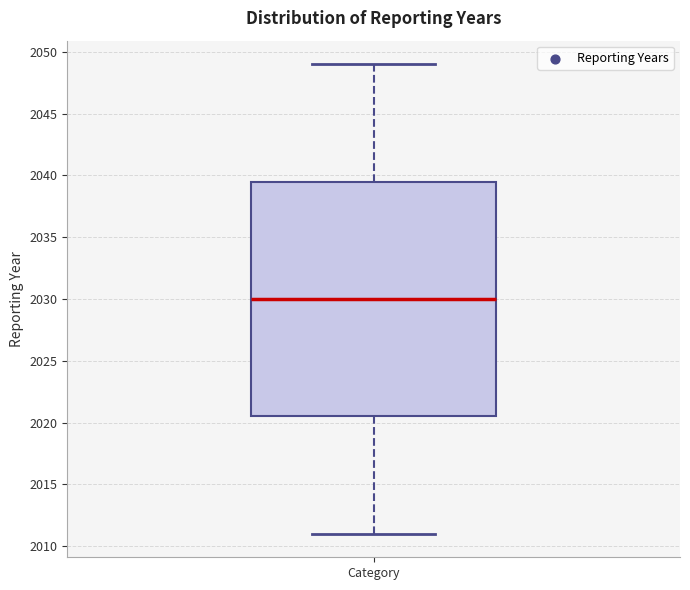

Transcribe this box plot: give where the median line is, the range the box spans, and where the two whiskers end, as read against the y-axis. The values are not printed on the chart, so give them approximately, as read against the axis.

median 2030.0, box 2020.5 to 2039.5, whiskers 2011.0 to 2049.0